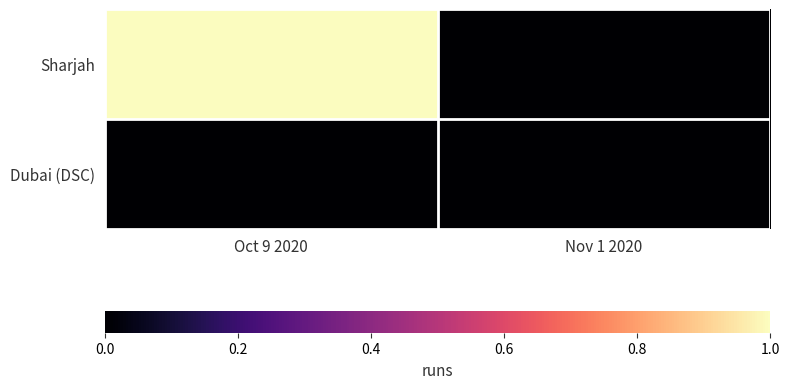

Rank the series by their maximum value, from lowest to highest.

Dubai (DSC), Sharjah